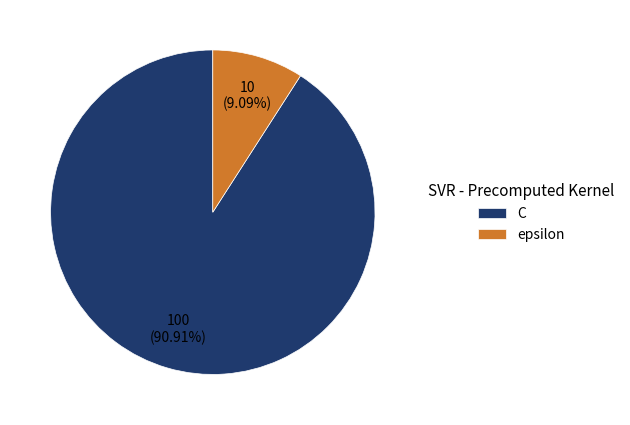

What is the ratio of the value at C to the value at epsilon?

10.0